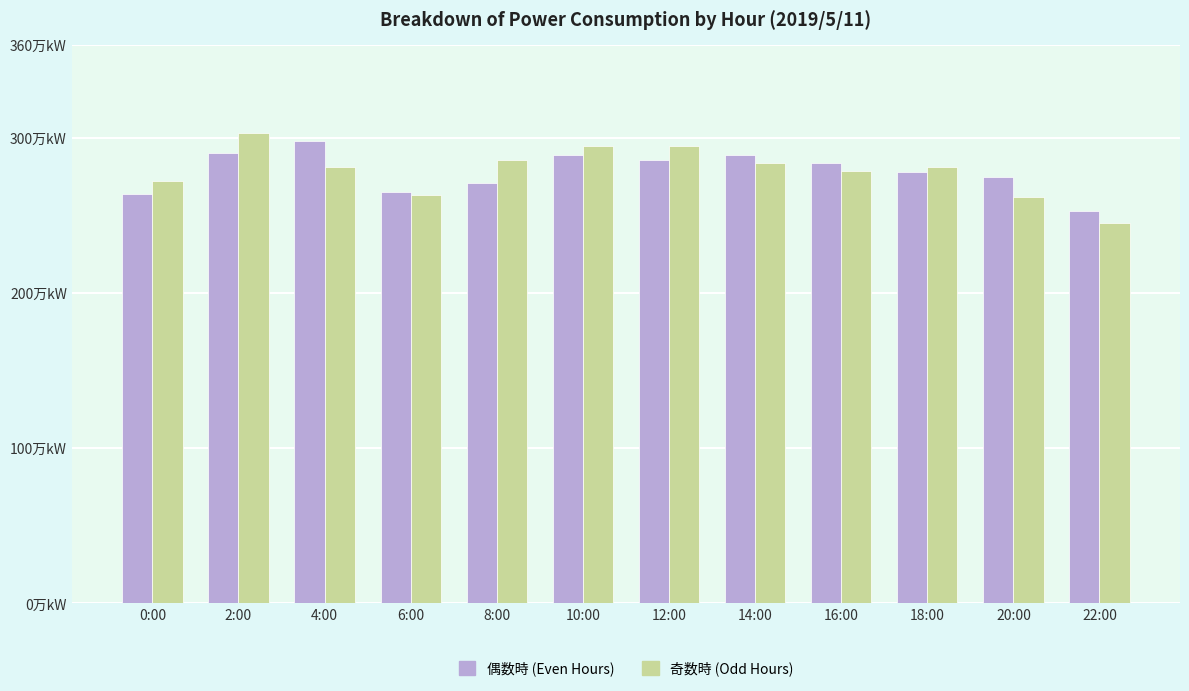

Which category has the highest value across all series?

2:00